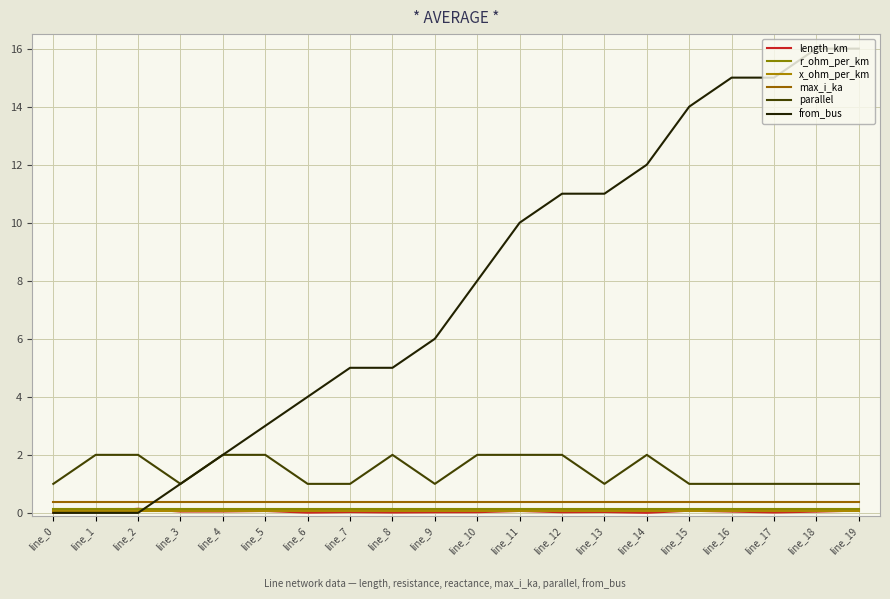

How many interior local peaks does the parallel series have?

2